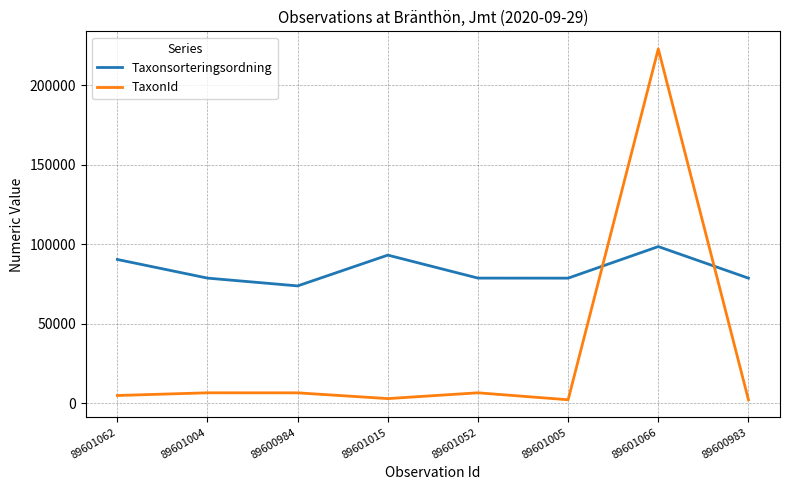

Does the chart display data point markers on the line(s)?

No